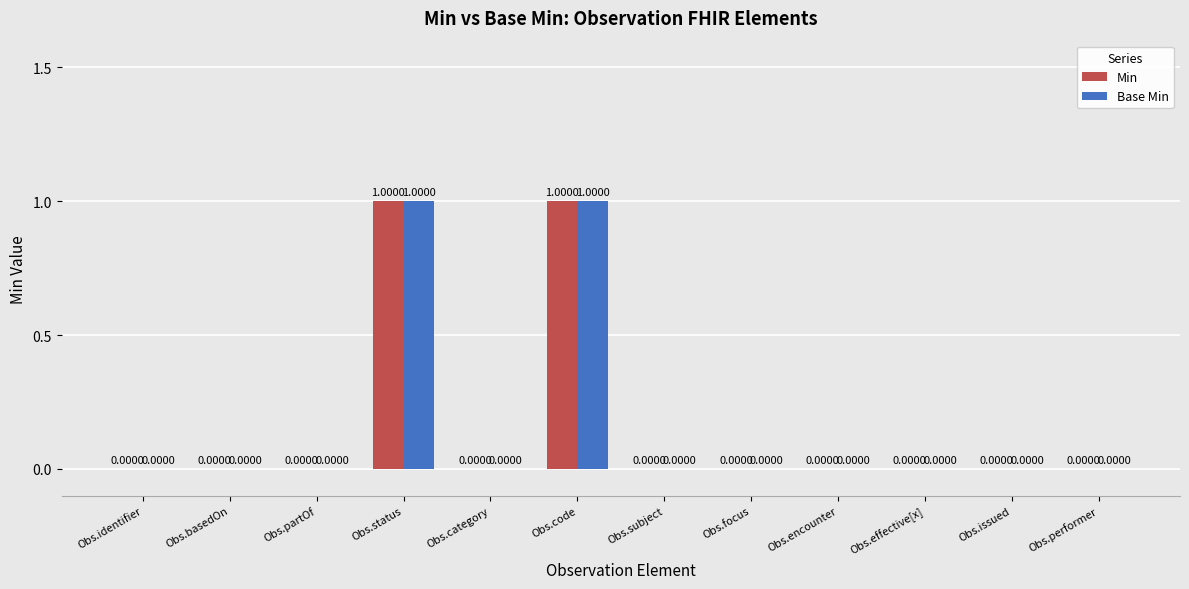

What is the label of the 5th bar from the left?

Obs.category